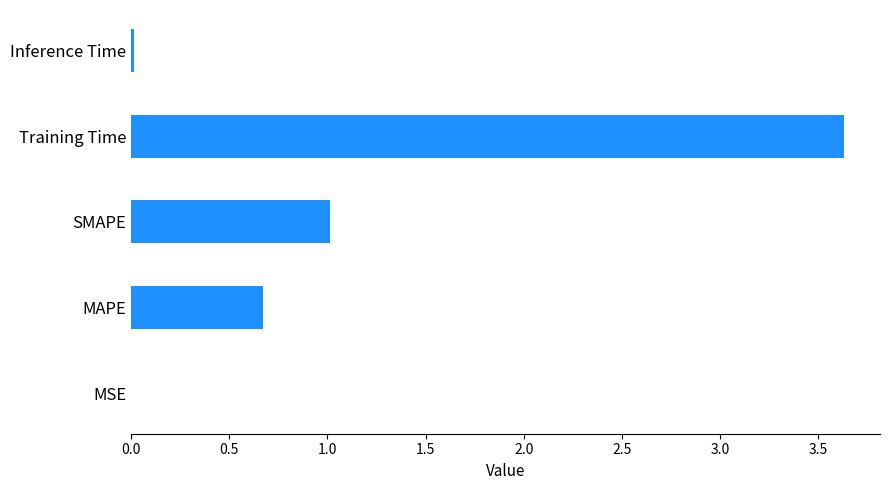

Which has a higher value, SMAPE or Training Time?

Training Time